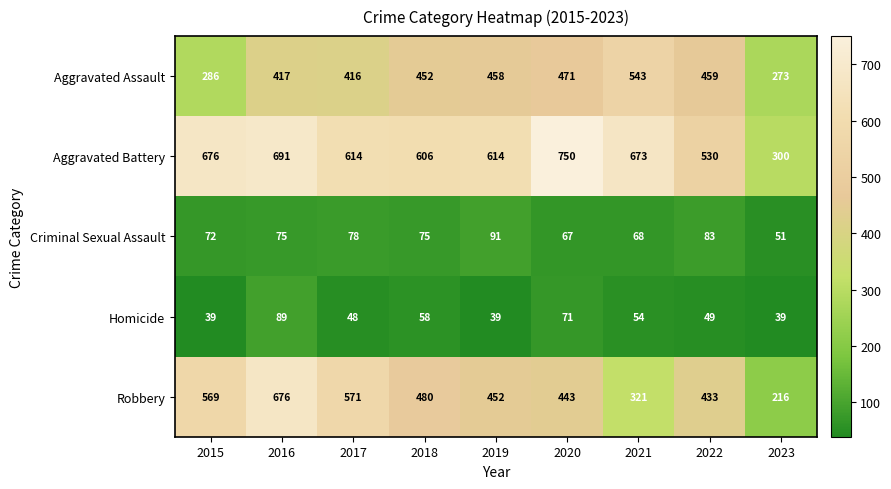

At which category does the chart reach its peak across all series?

2020